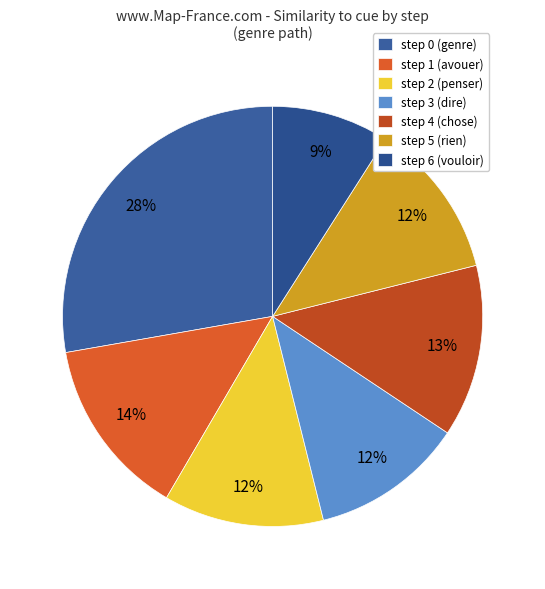

To the nearest percent, what is the difference between the largest and smallest slice percentages?

19%